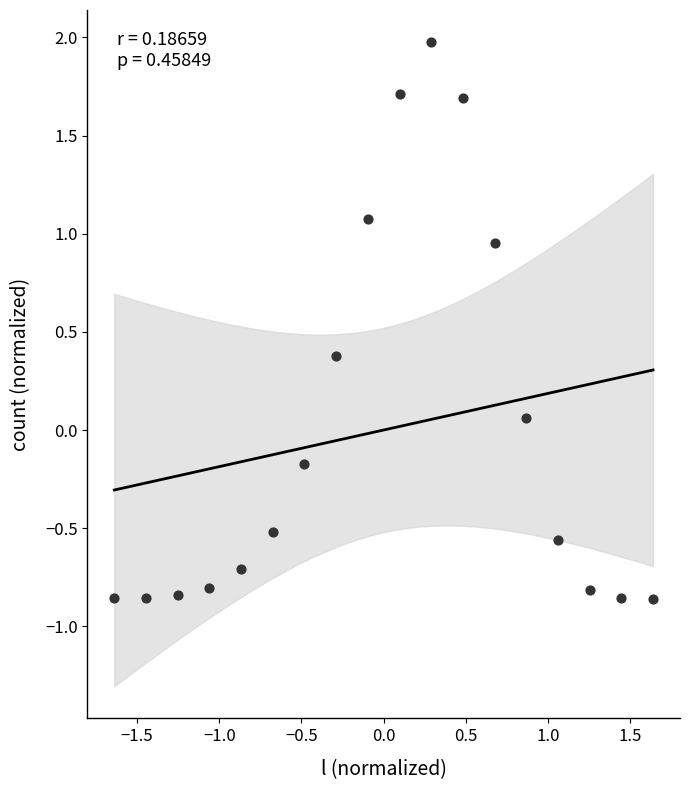

What is the range of Y values (max minus min)?

2.8